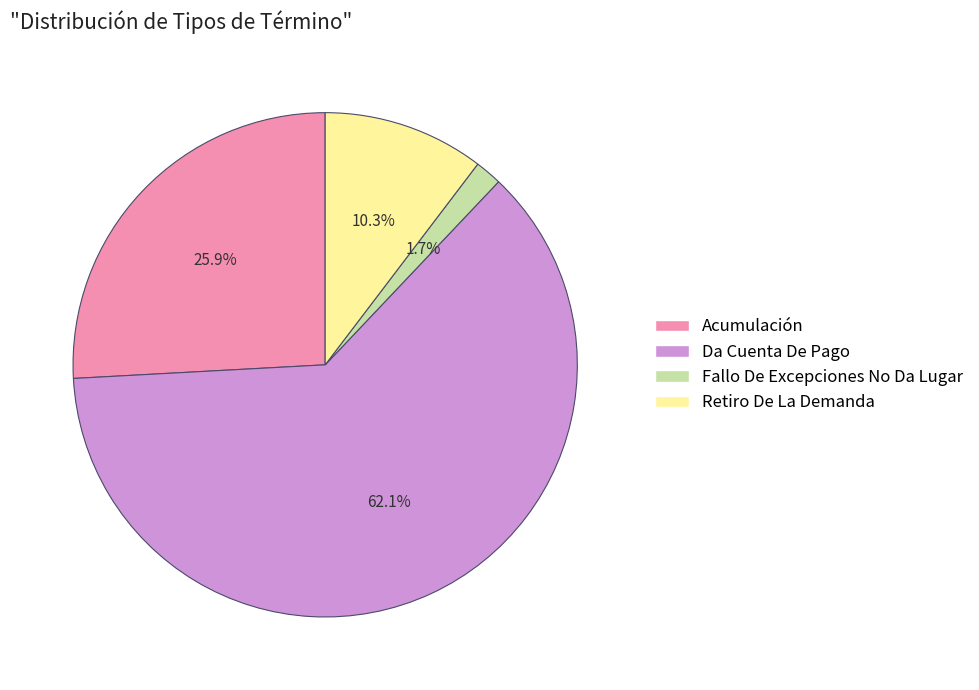

Rank the categories by value from highest to lowest.

Da Cuenta De Pago, Acumulación, Retiro De La Demanda, Fallo De Excepciones No Da Lugar